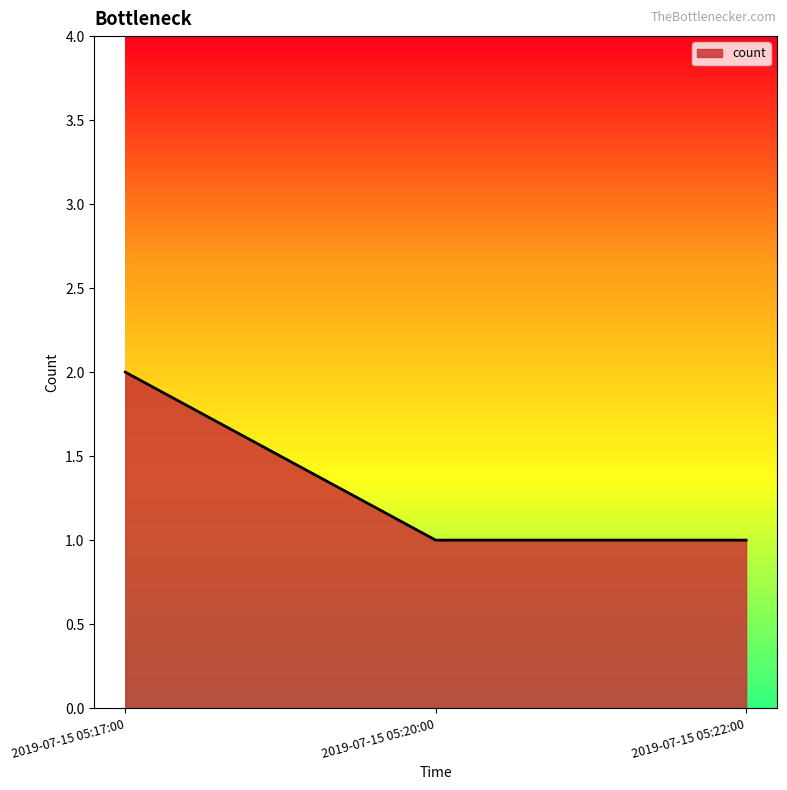

Count the values in the range 1 to 2.

3